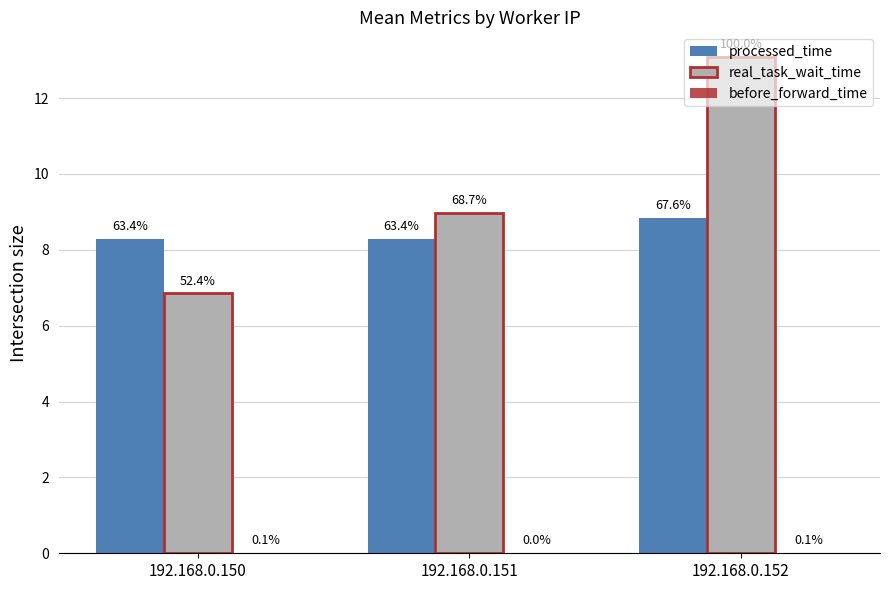

What is the value of the processed_time bar at the 3rd from the left?

8.8